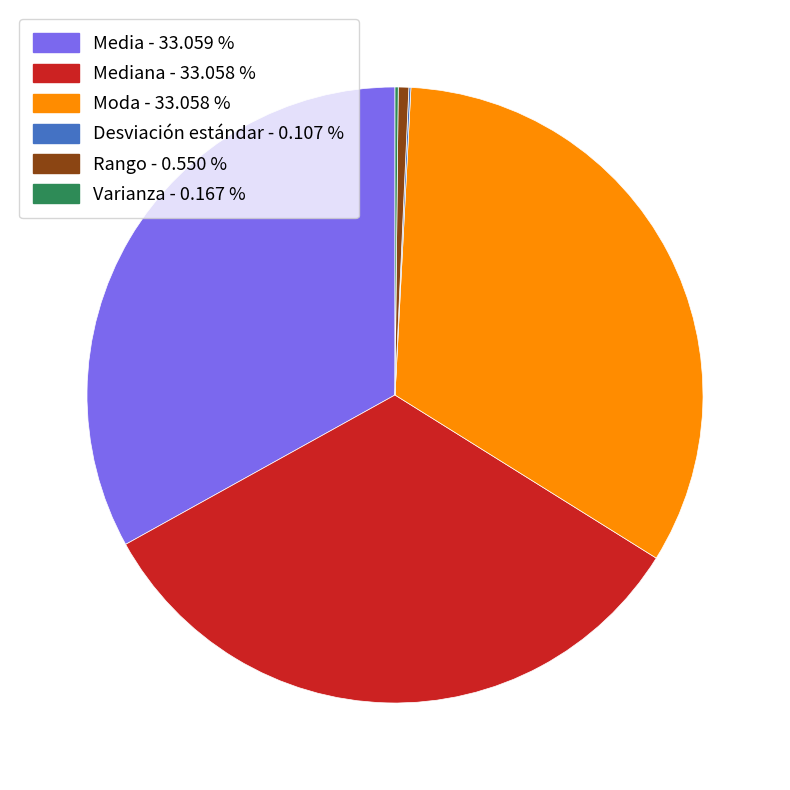

Is there a majority slice in this chart?

No